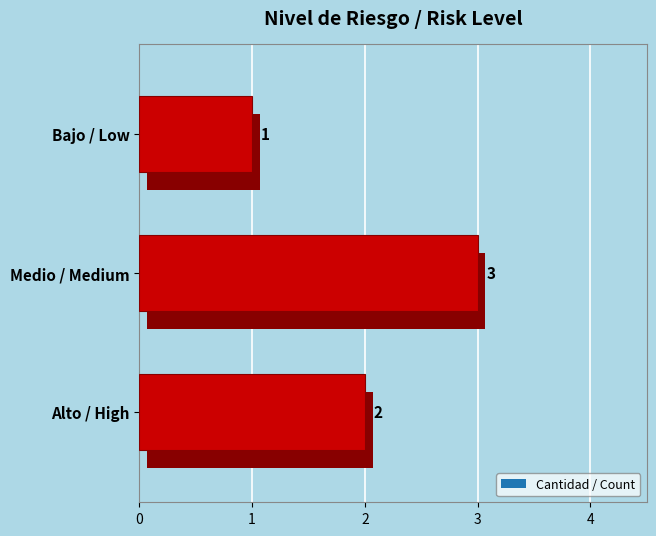

What is the approximate value at Bajo / Low?

1